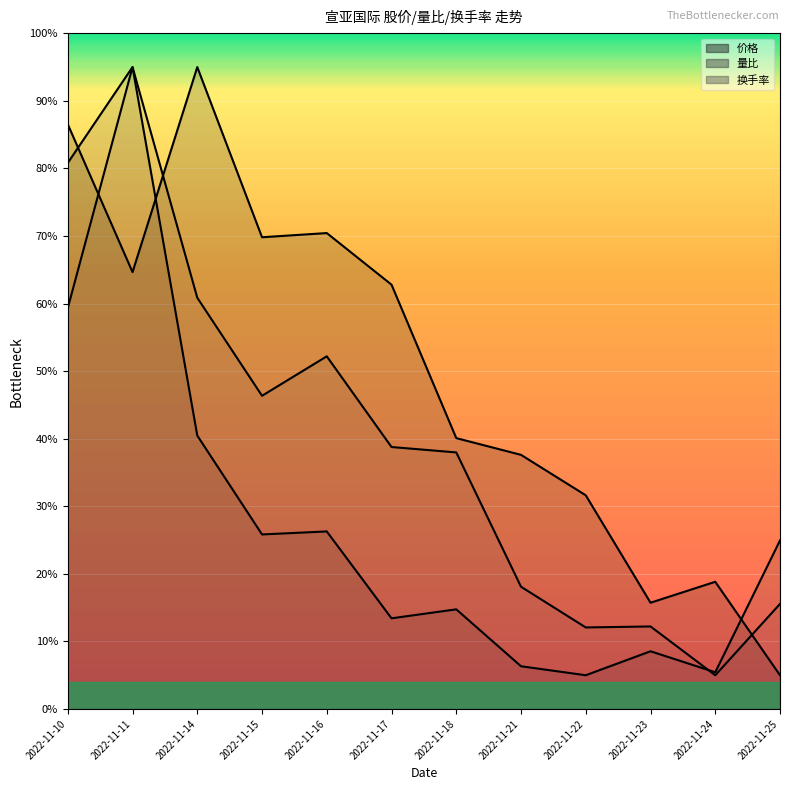

The 量比 series shows 6.0 at 2022-11-17. True or false?

False